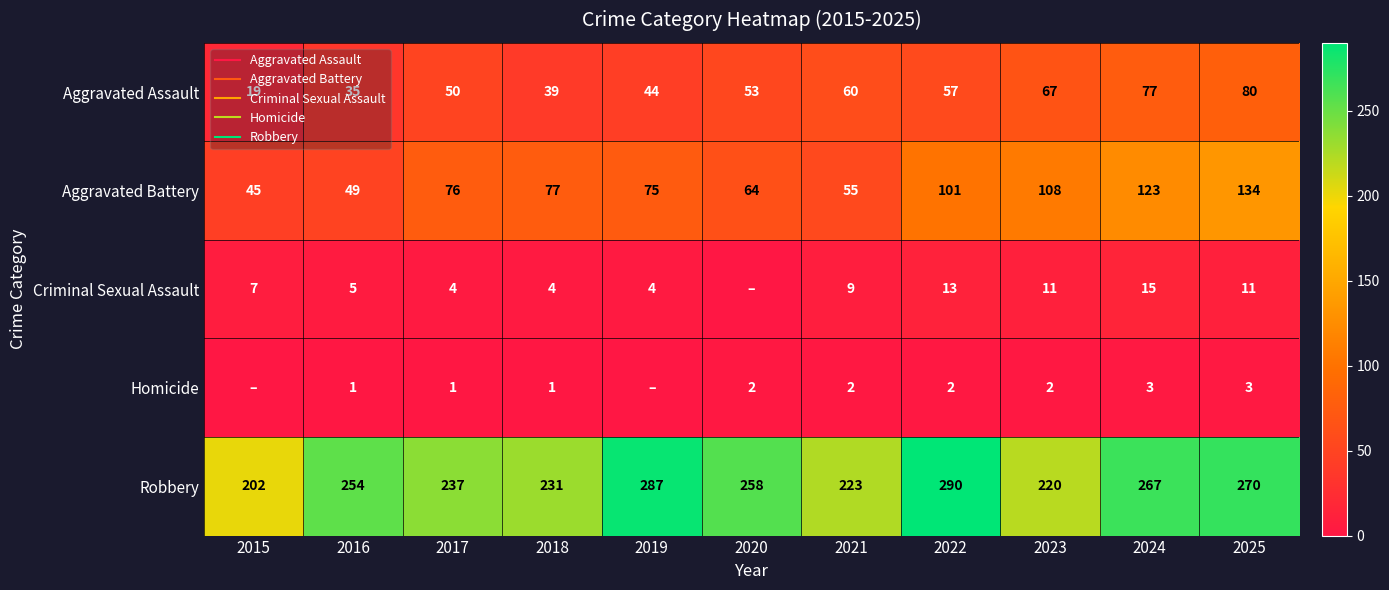

The value of Robbery at 2016 is 453. True or false?

False